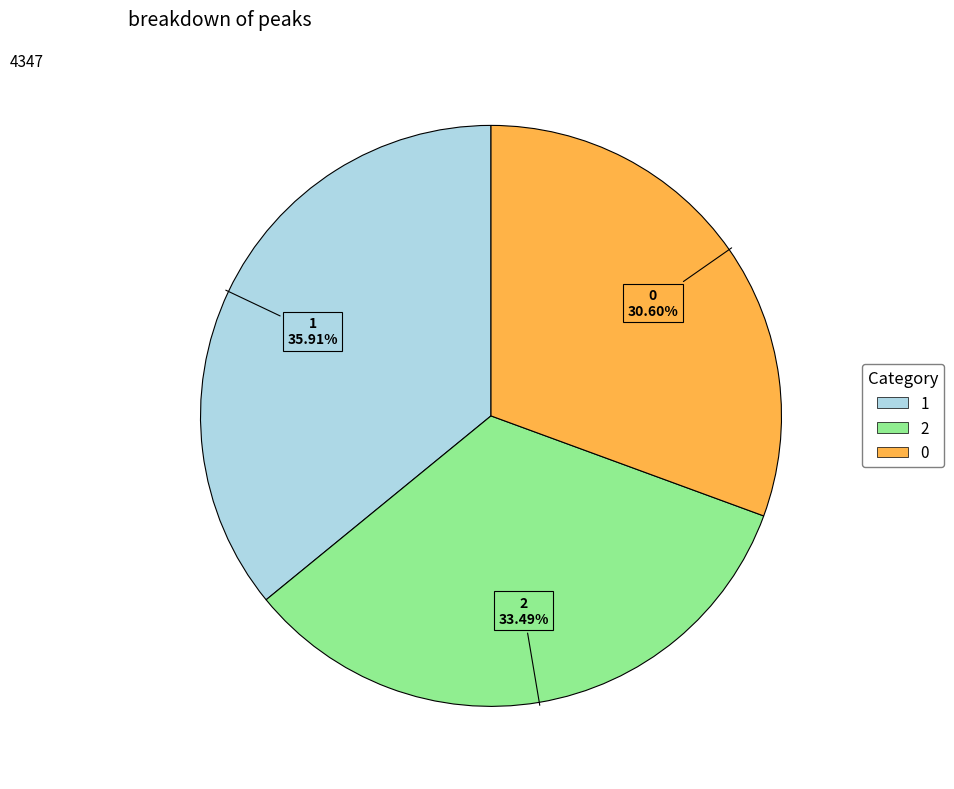

Does 1 represent more than half of the total?

No